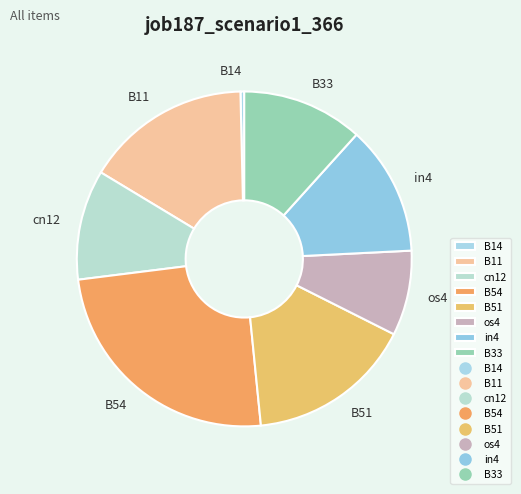

Do B51 and cn12 together represent more than half of the pie?

No